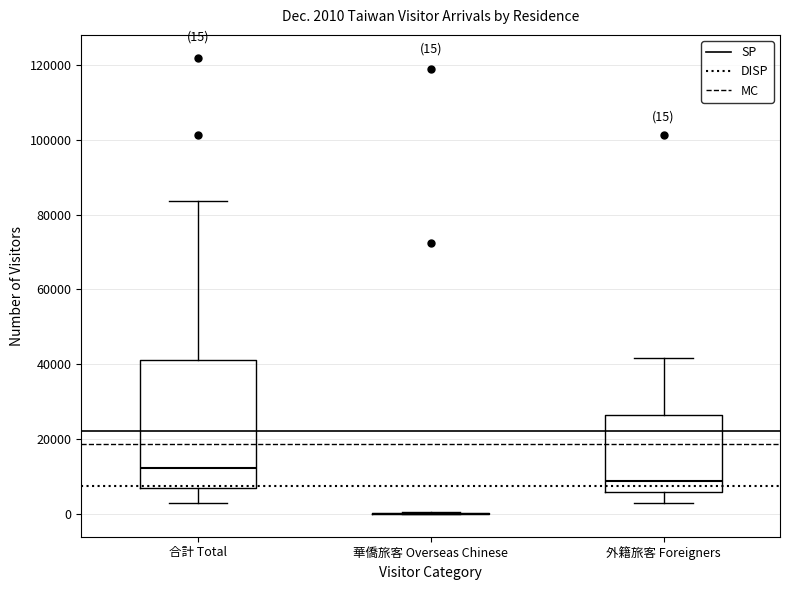

Which box is the tallest, from its lower edge to its upper edge?

合計 Total